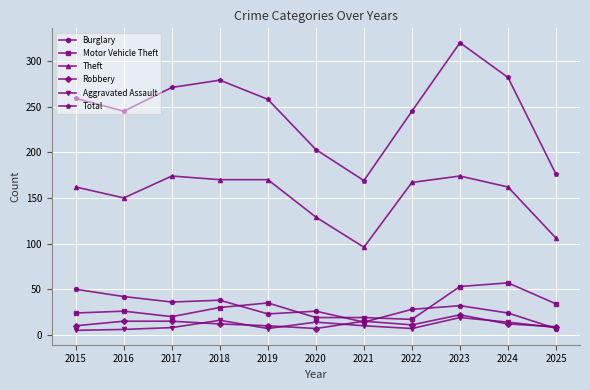

What is the difference between the highest and lowest values at 2020?

196